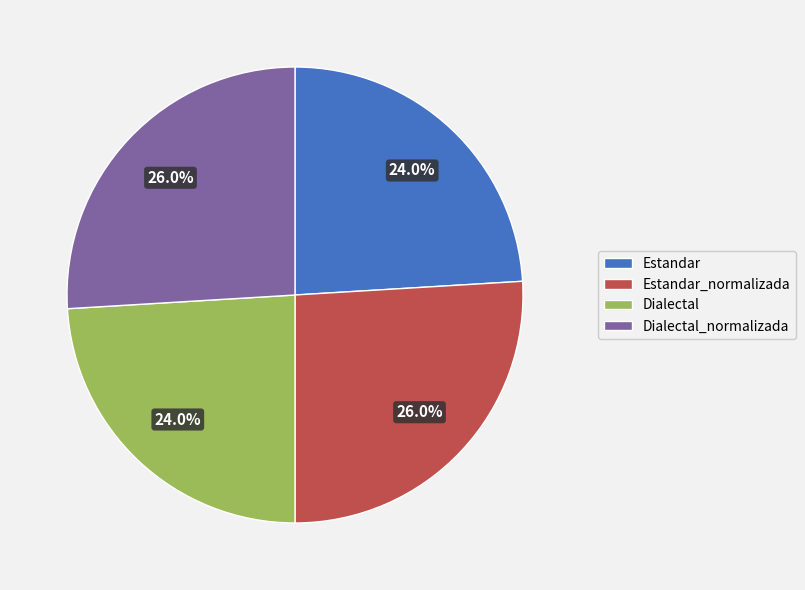

To the nearest percent, what is the difference between the Estandar and Estandar_normalizada slice percentages?

2%